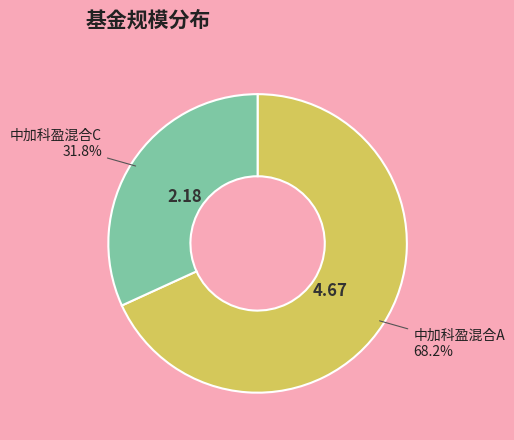

What is the largest slice in the pie chart?

中加科盈混合A